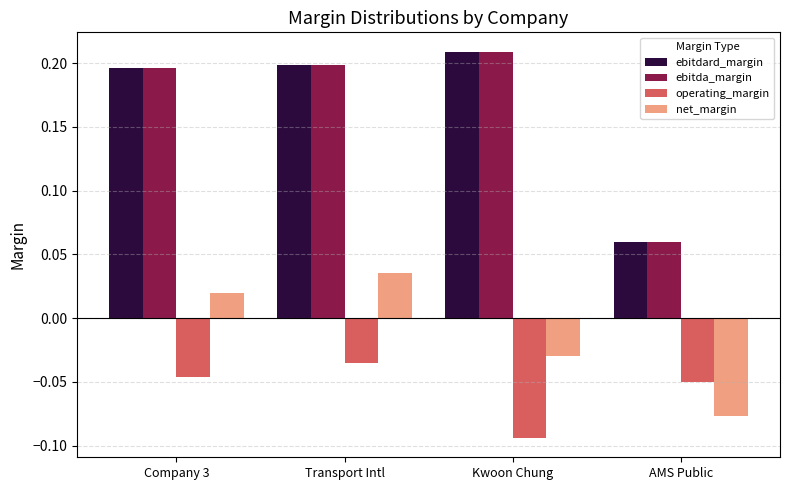

Which category has the lowest value in the operating_margin series?

Kwoon Chung